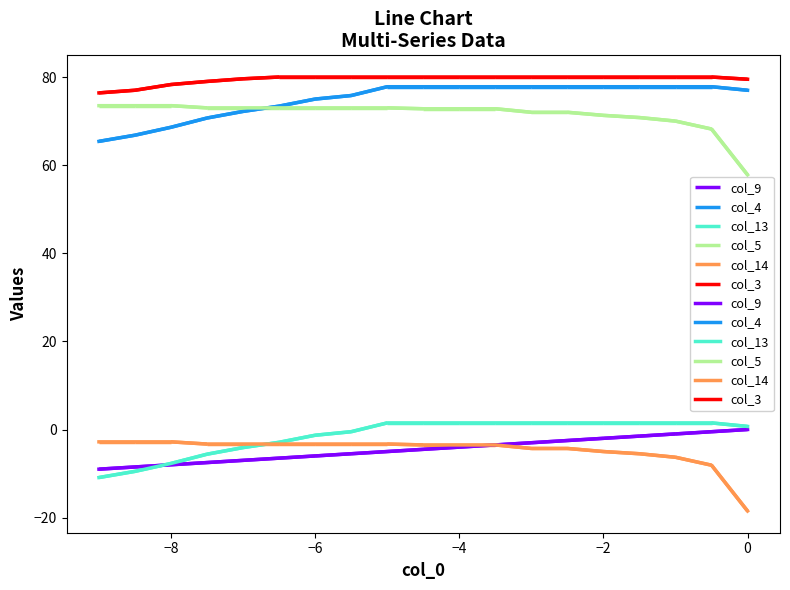

How many data points does each series have?

19